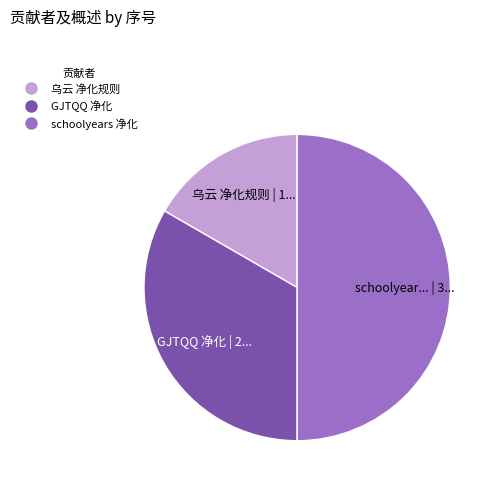

Combined, do schoolyears 净化 and 乌云 净化规则 account for over 50%?

Yes